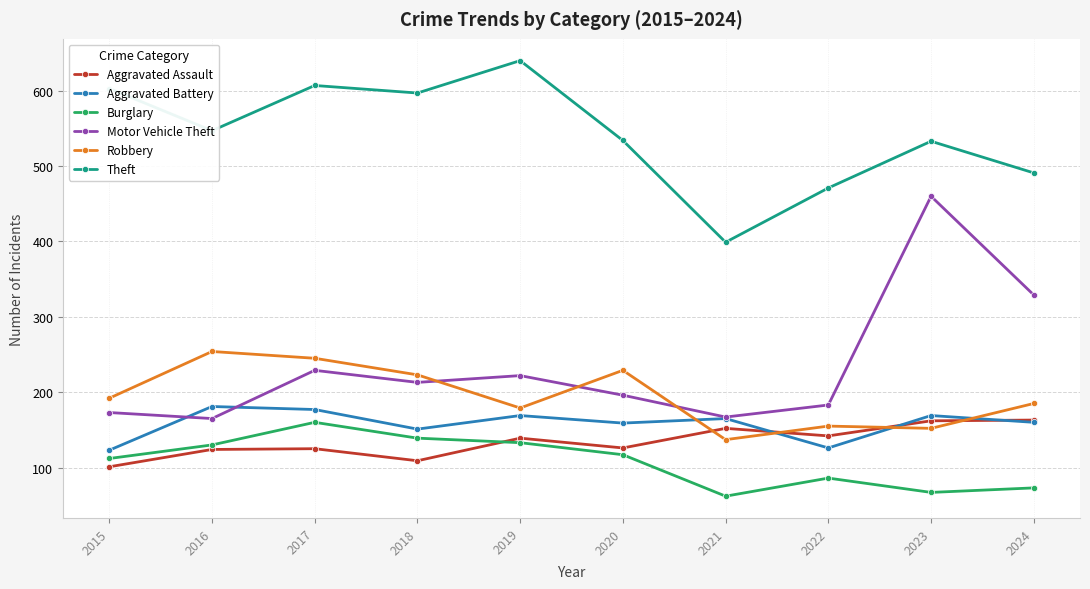

The Theft series shows 910 at 2019. True or false?

False